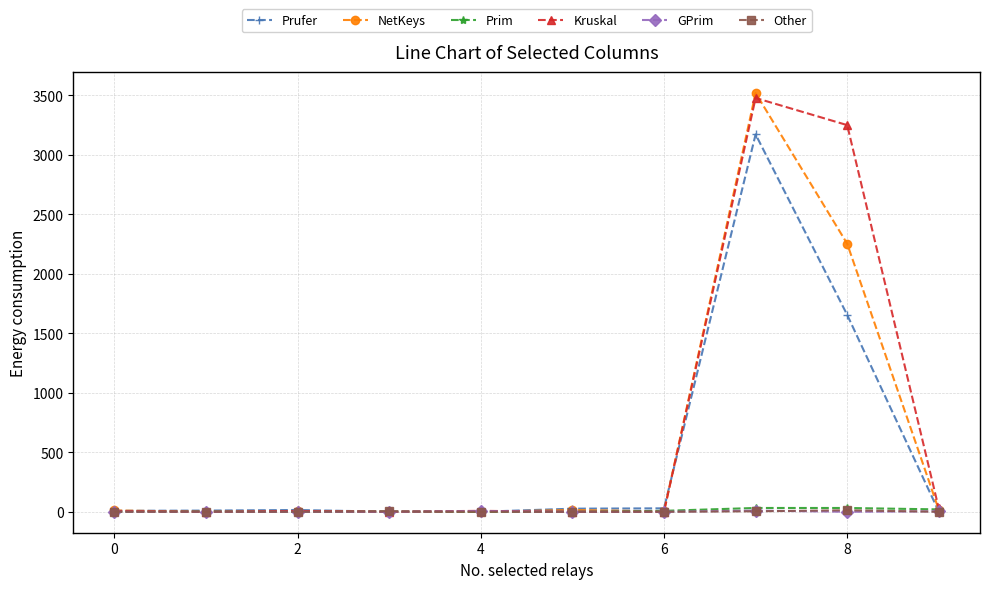

What is the highest value of the Prufer series?

3172